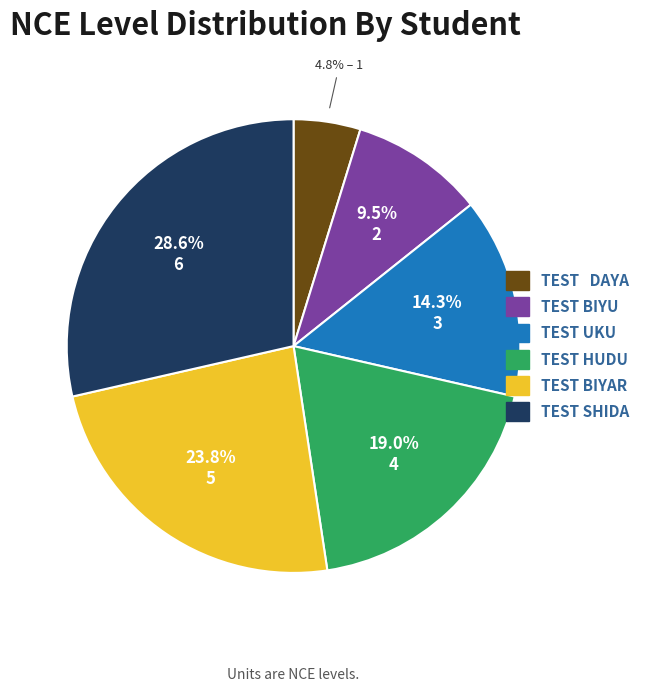

To the nearest percent, what portion does TEST UKU represent?

14%